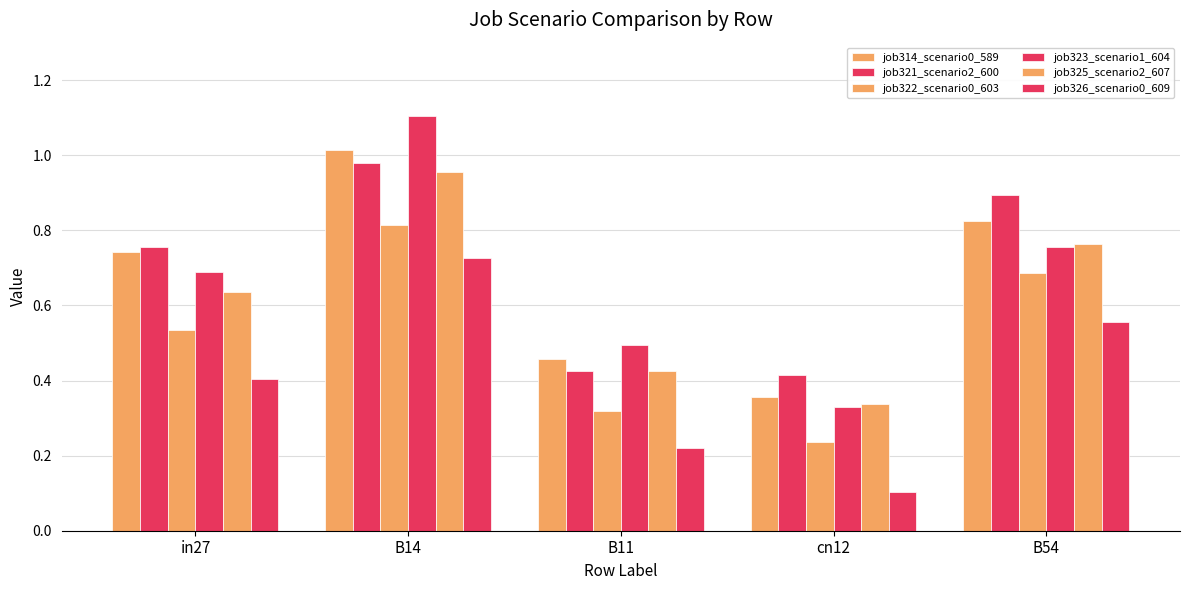

Are the bars grouped side by side (vs. stacked)?

Yes